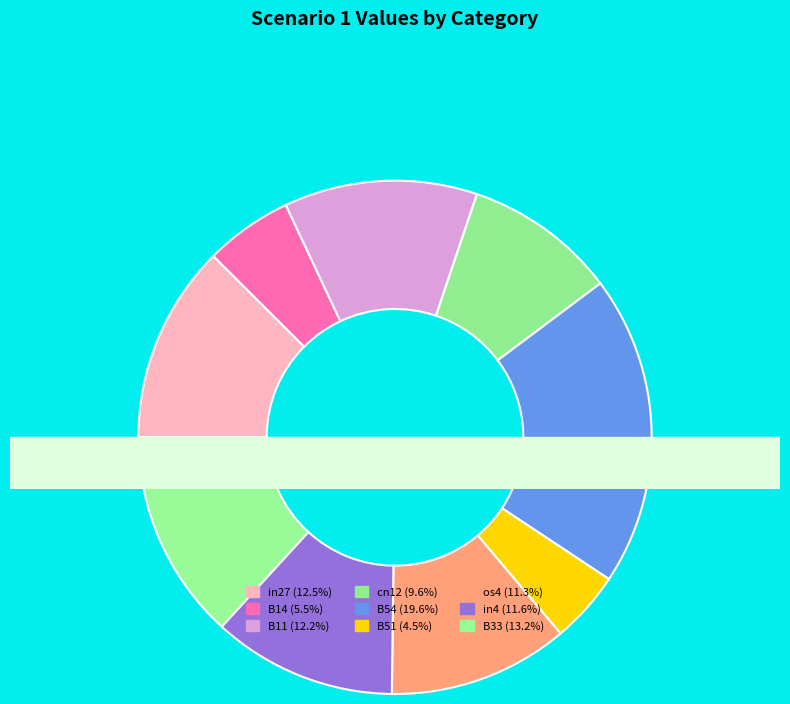

The B51 slice represents 5% of the pie. True or false?

True